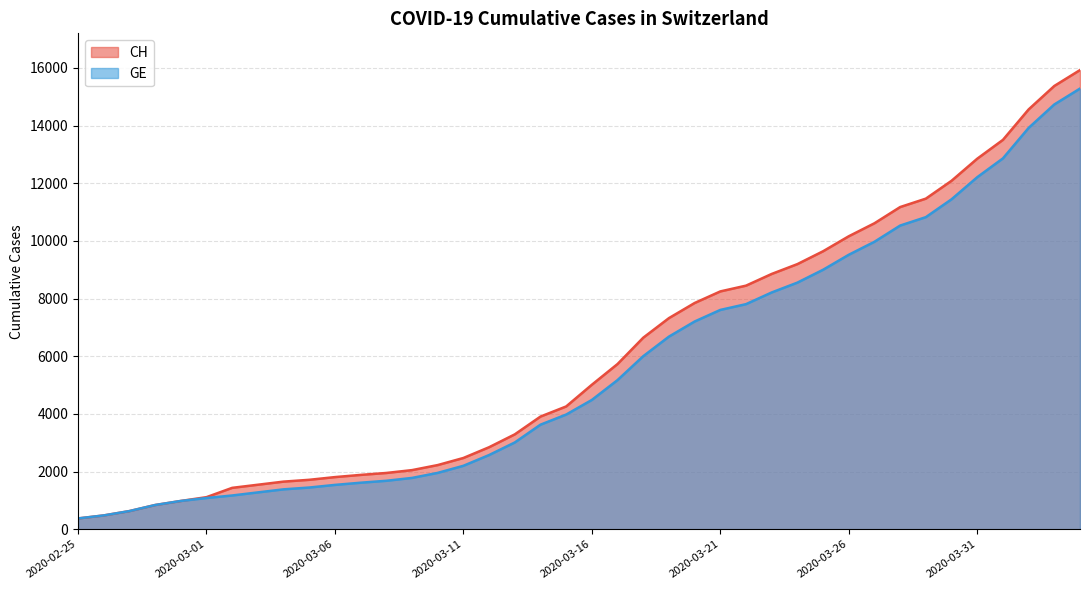

At which label does GE reach its peak?

2020-04-04